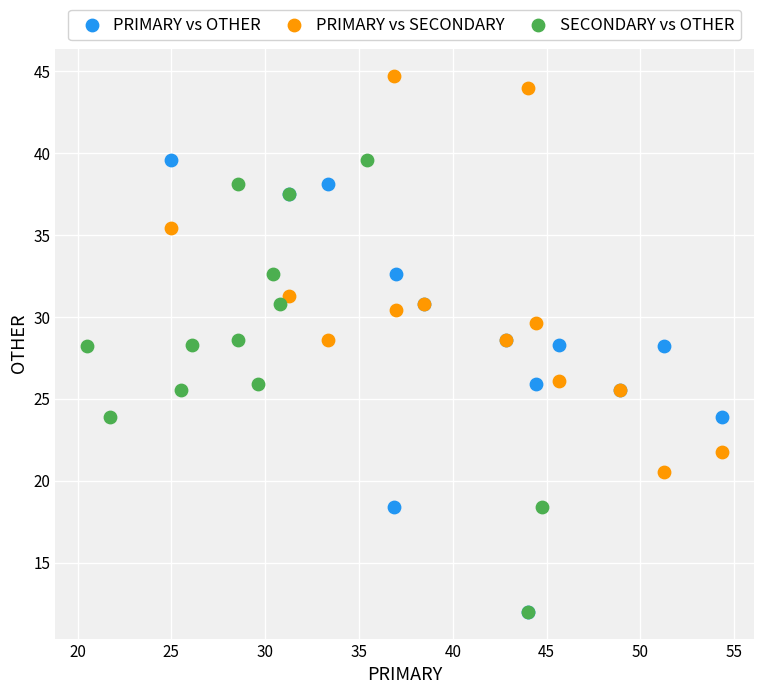

Which series contains the highest Y value?

PRIMARY vs SECONDARY